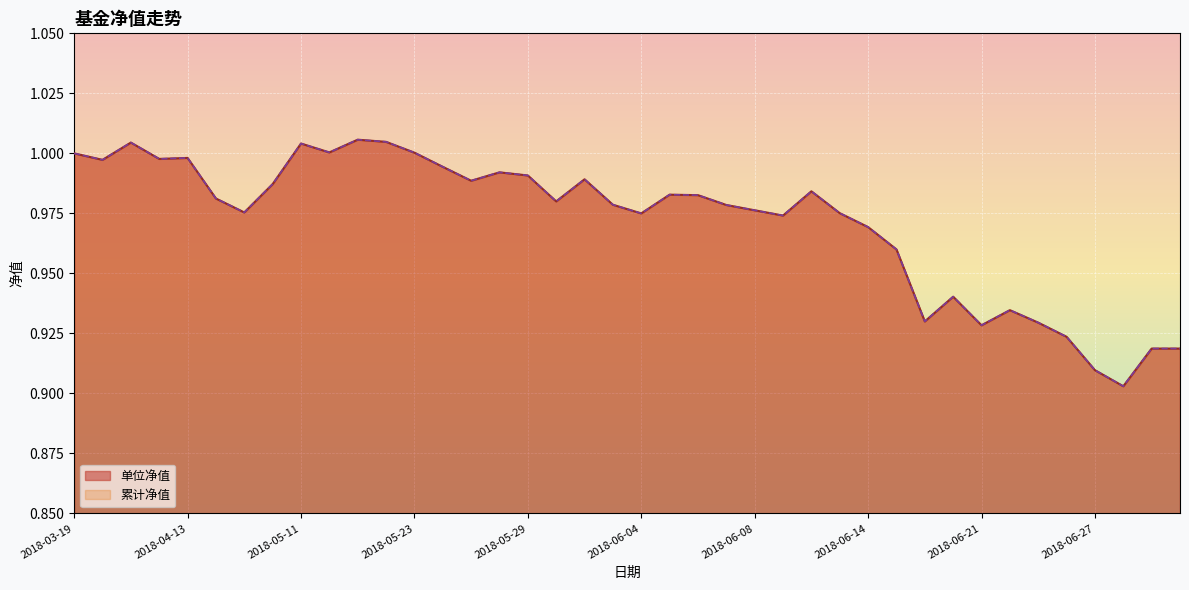

At which label does 累计净值 reach its minimum?

2018-06-28